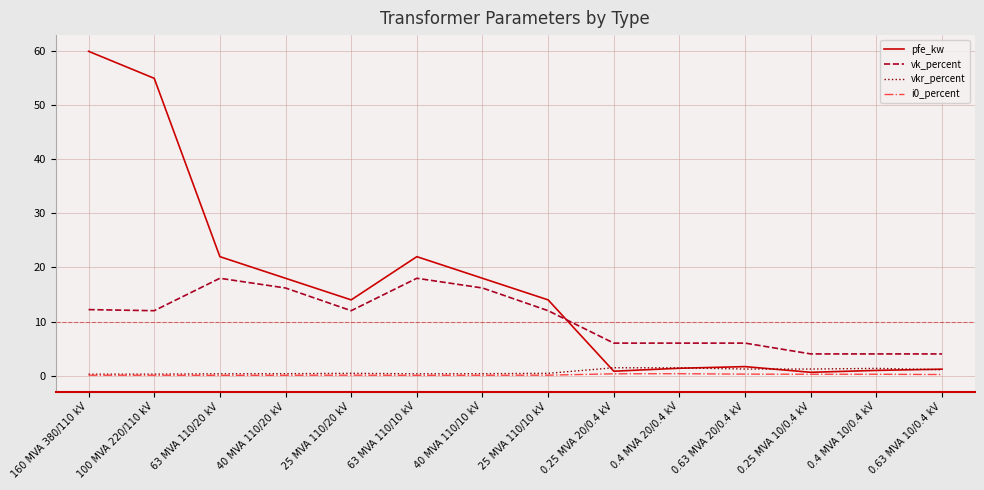

True or false: vkr_percent has a value of 0.3 at 40 MVA 110/20 kV.

True